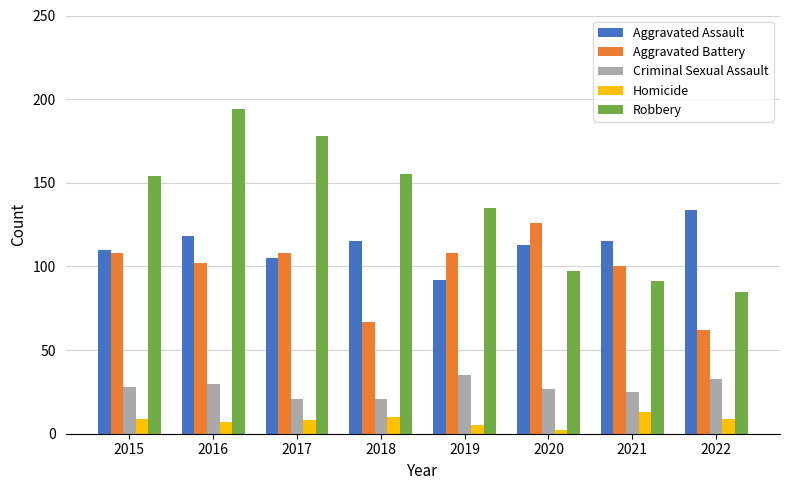

Which series has the largest total across all categories?

Robbery